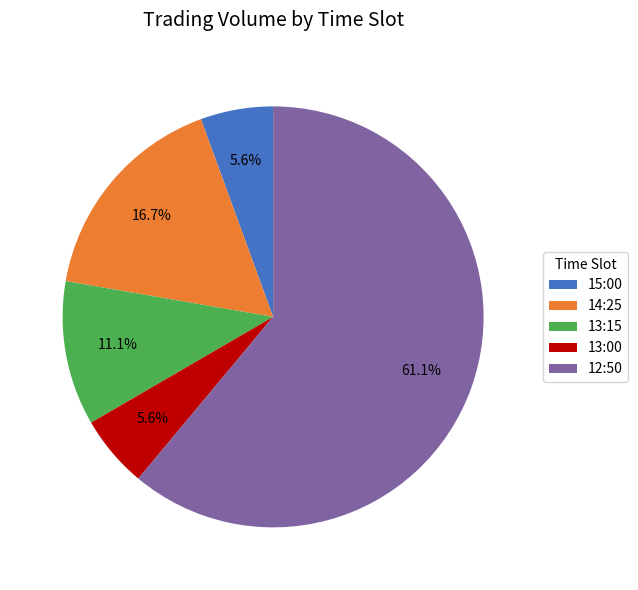

Does any single category account for the majority?

Yes